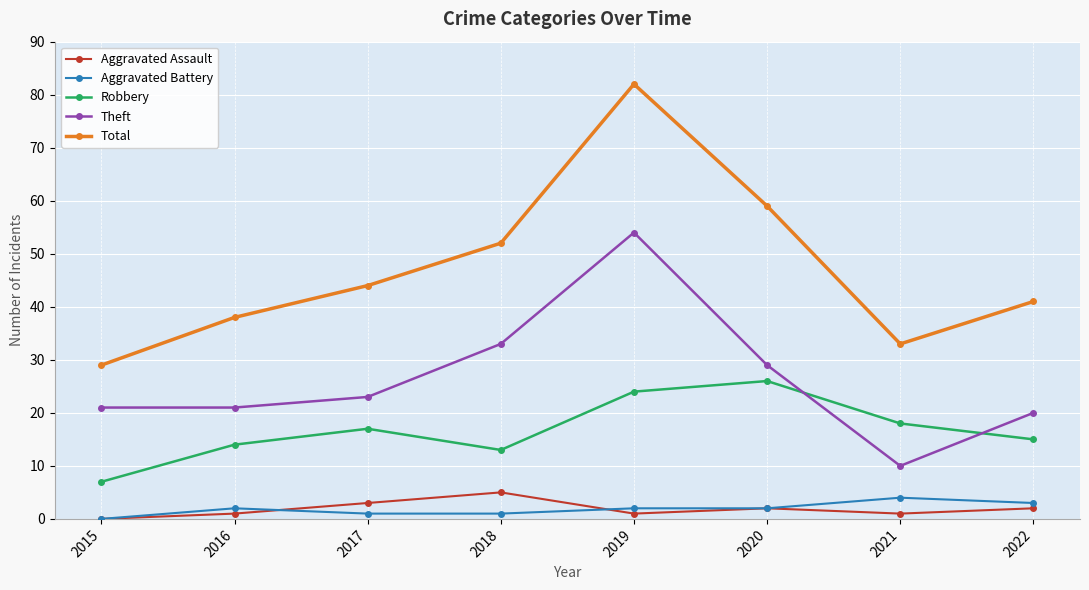

Reading left to right, extract all data points from this chart.

Aggravated Assault: 0	1	3	5	1	2	1	2
Aggravated Battery: 0	2	1	1	2	2	4	3
Robbery: 7	14	17	13	24	26	18	15
Theft: 21	21	23	33	54	29	10	20
Total: 29	38	44	52	82	59	33	41